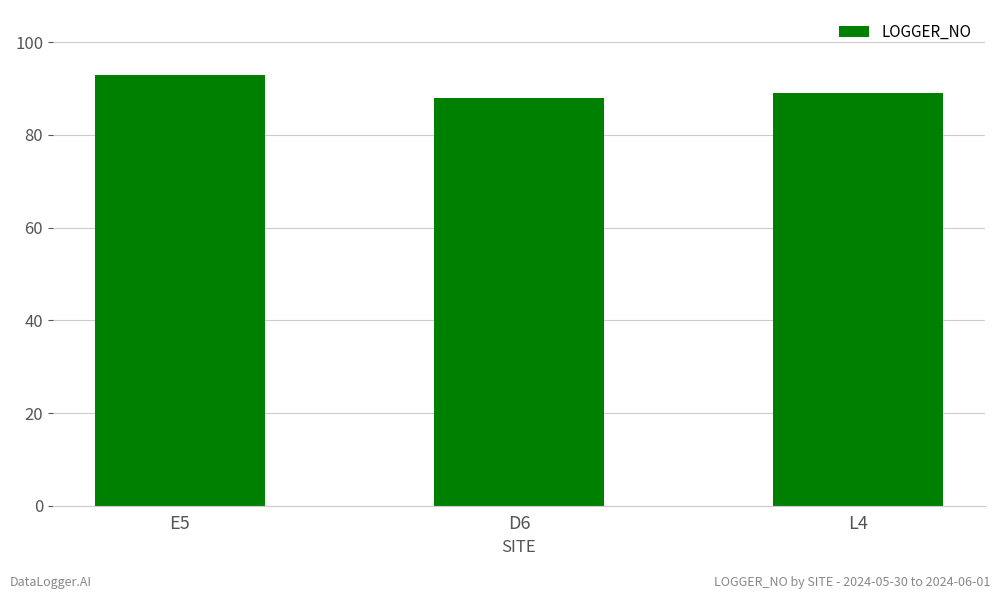

What is the label of the 2nd bar from the left?

D6